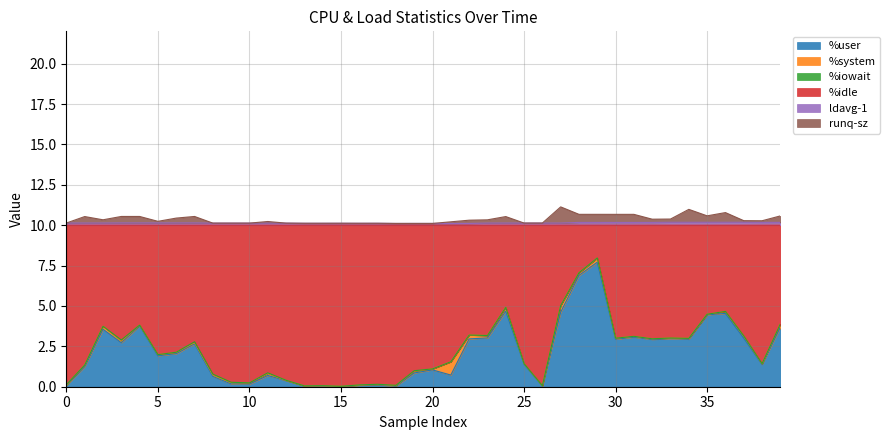

Which category has the lowest value across all series?

15